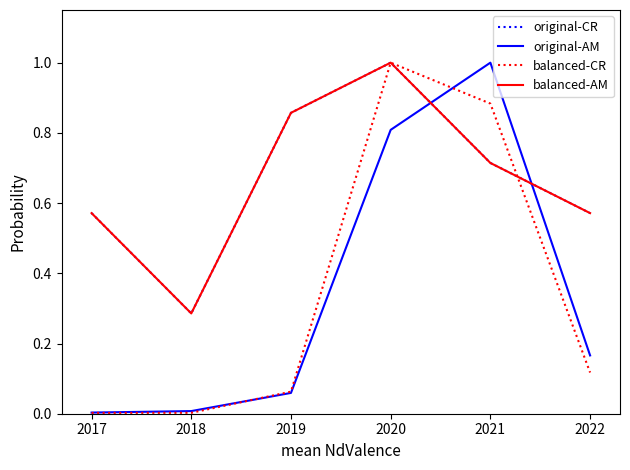

At which label is original-CR closest to 0?

2018